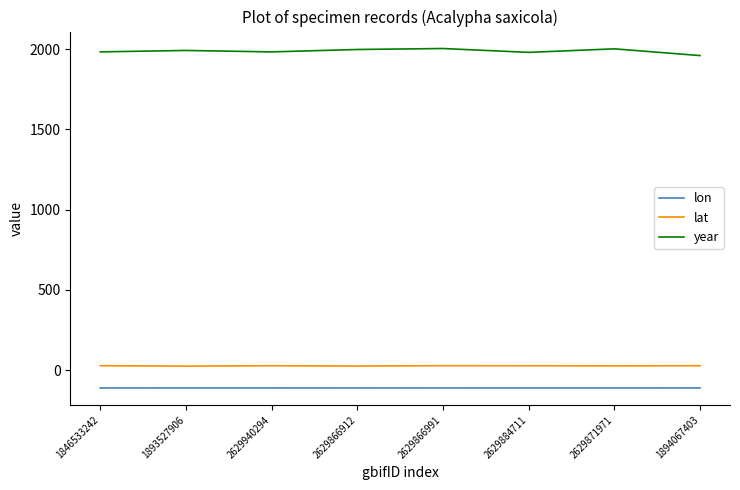

What is the lowest value of the lon series?

-112.0